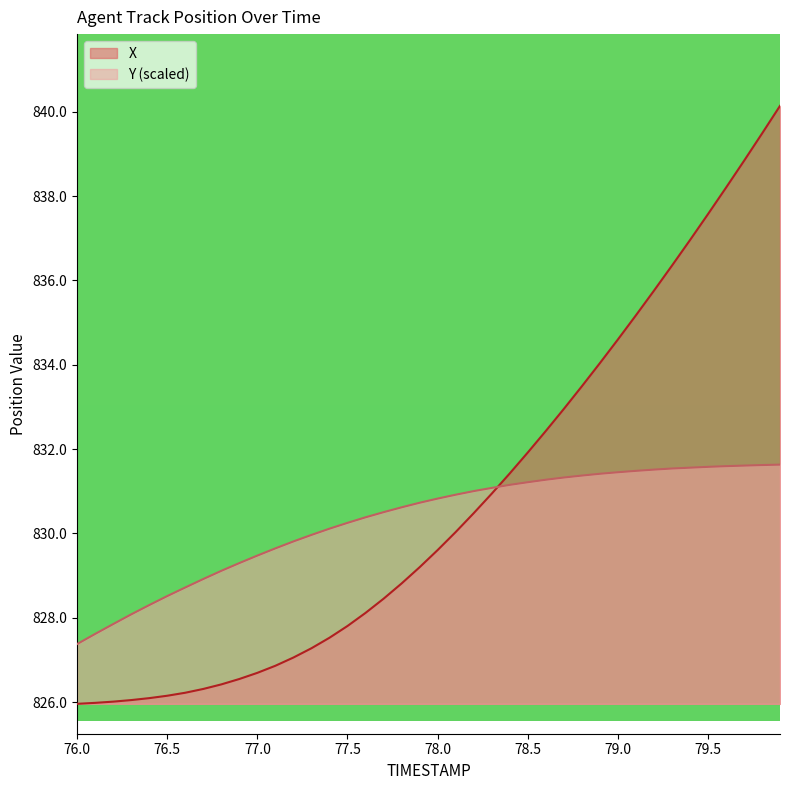

Which series has the widest spread of values?

X